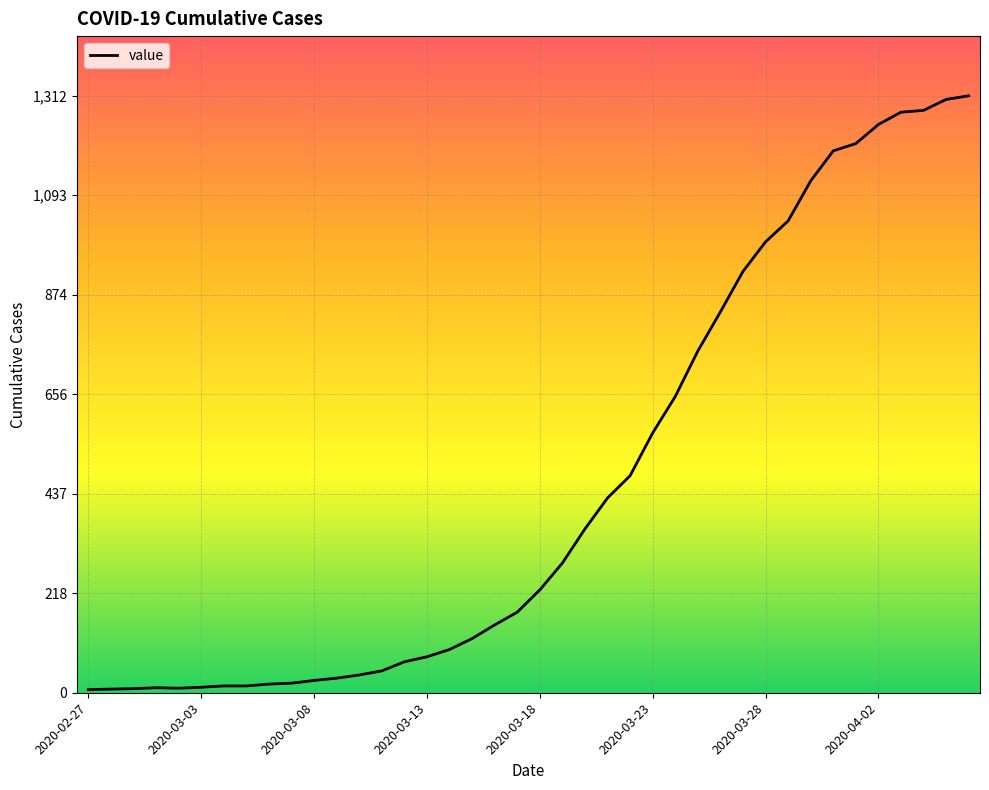

What is the maximum value shown in the chart?

1312